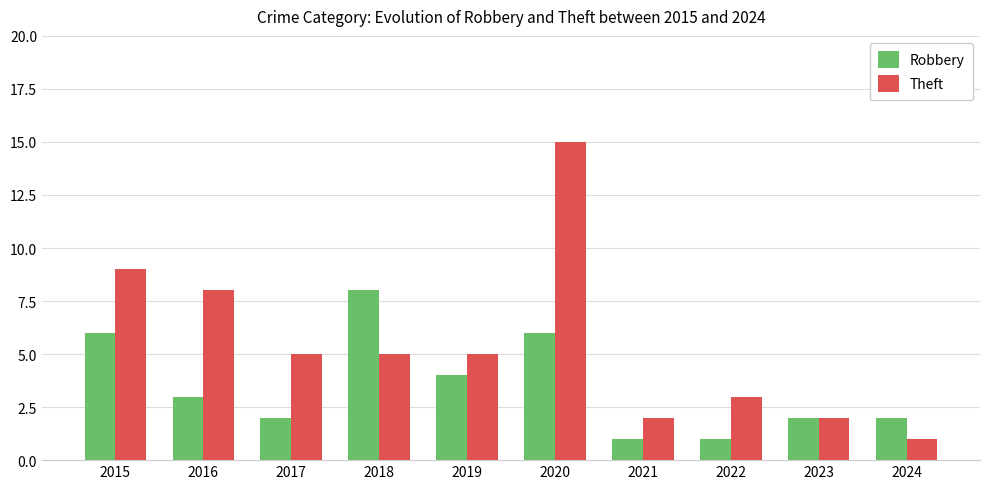

At 2017, list the series in order from smallest to largest.

Robbery, Theft